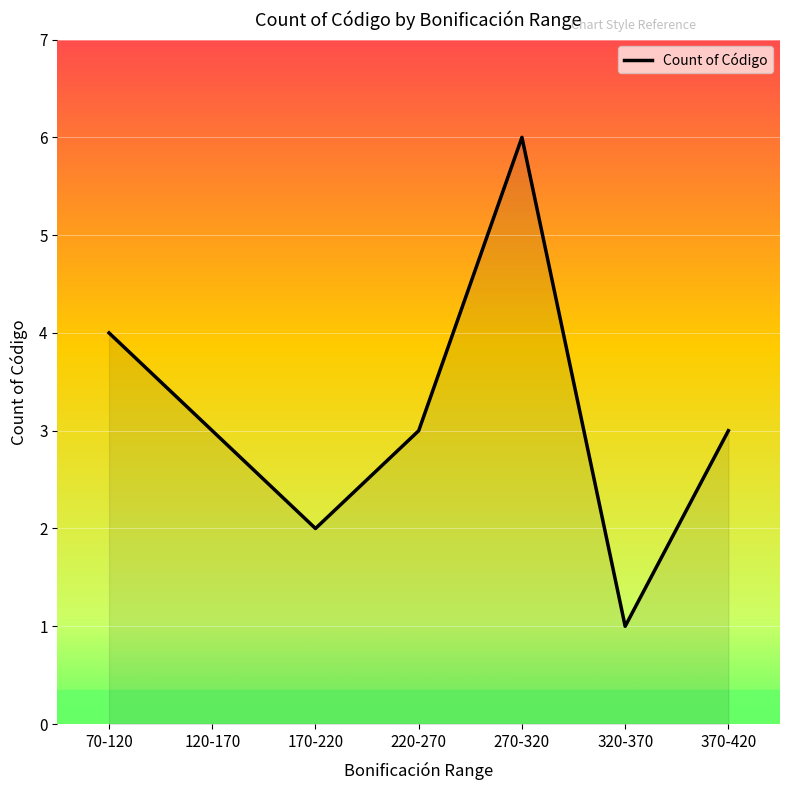

What value does the data have at 270-320?

6